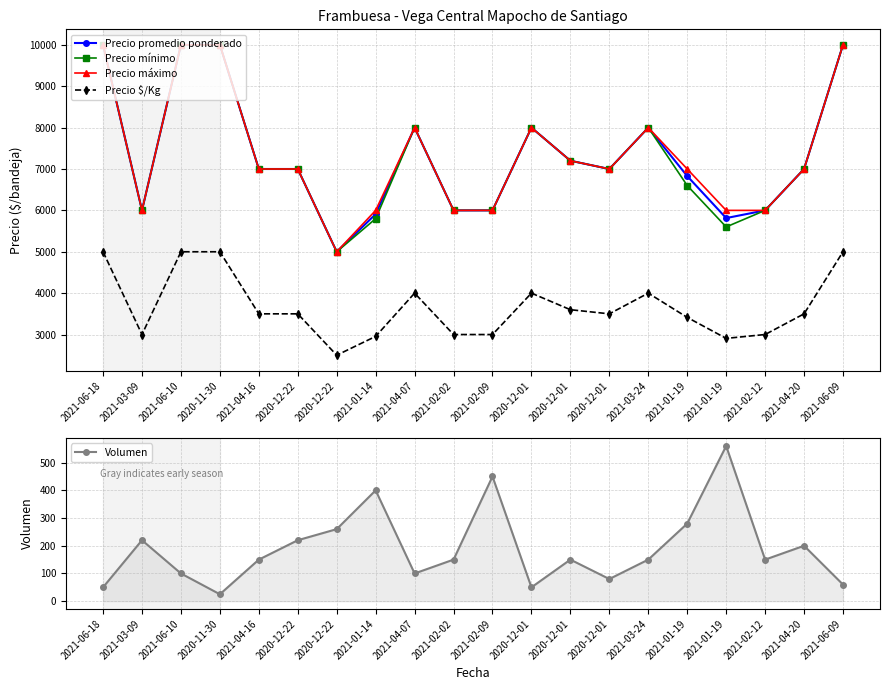

What is the lowest value of the Precio mínimo series?

5000